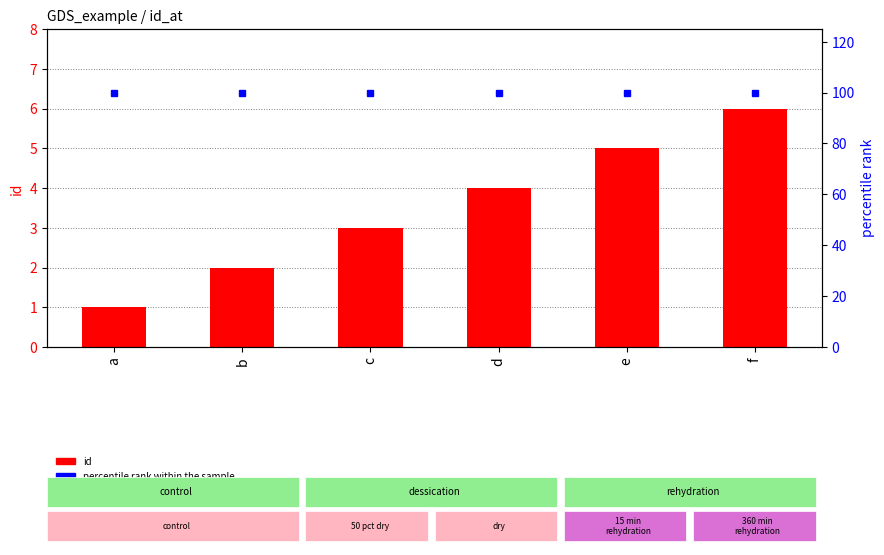

Rank the series at c from lowest to highest value.

id, percentile rank within the sample